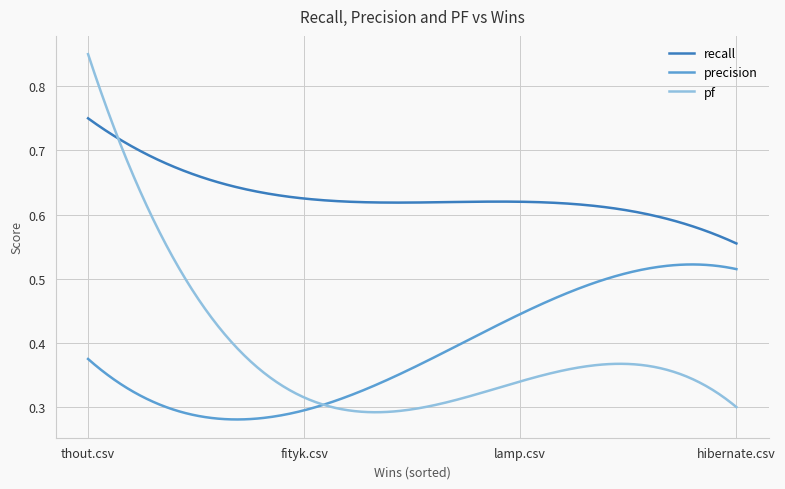

True or false: recall and precision cross at least once.

False